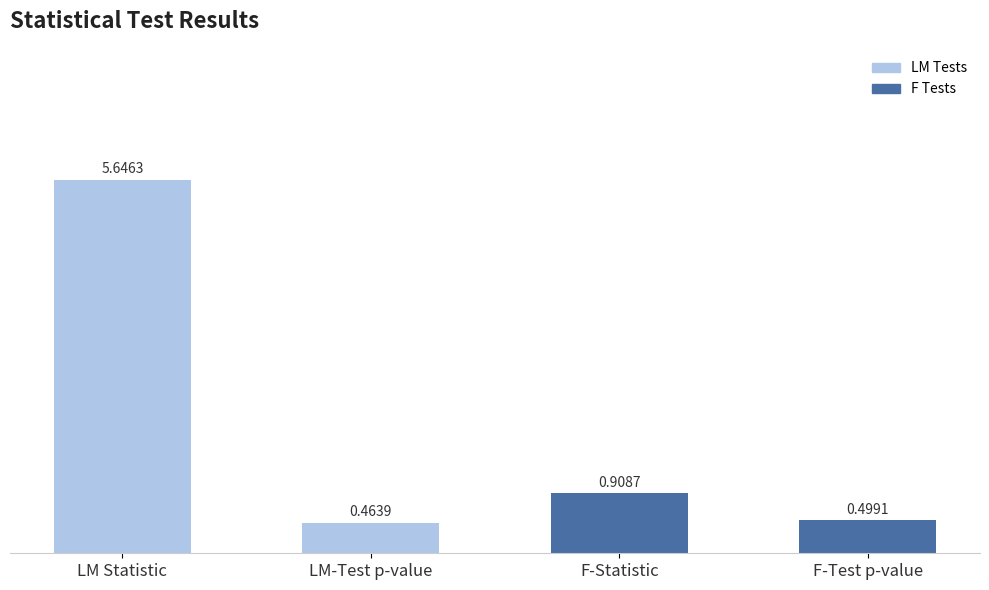

Are the bars horizontal?

No